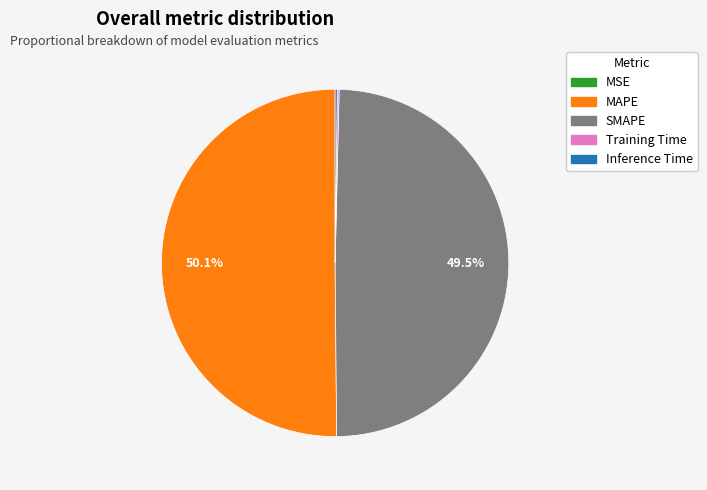

How much of the chart is everything except MAPE?

49.9%